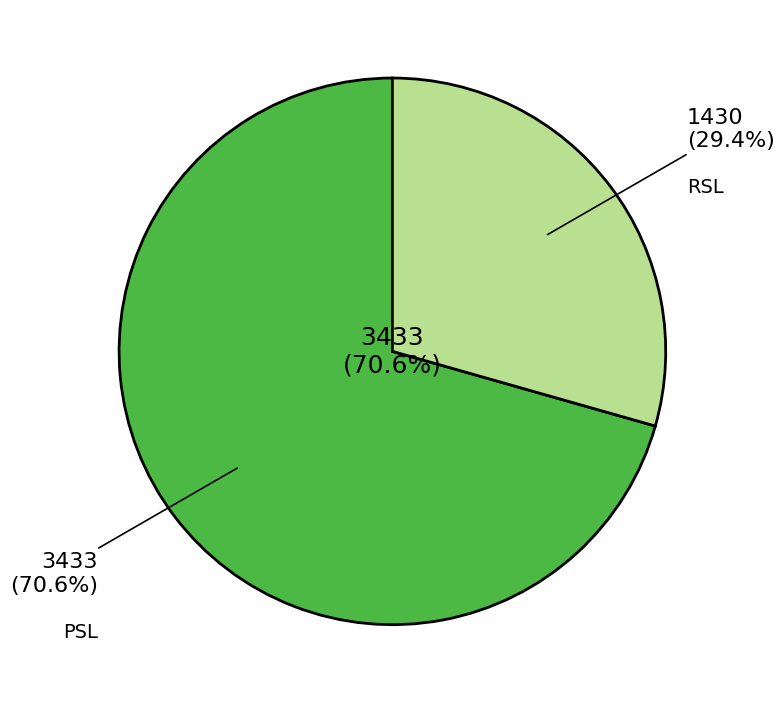

What is the majority slice?

PSL